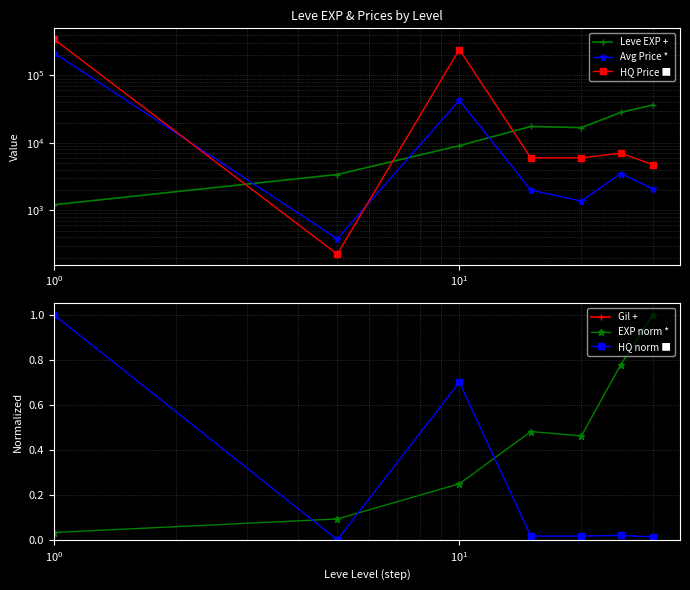

True or false: EXP norm and Leve EXP cross at least once.

False